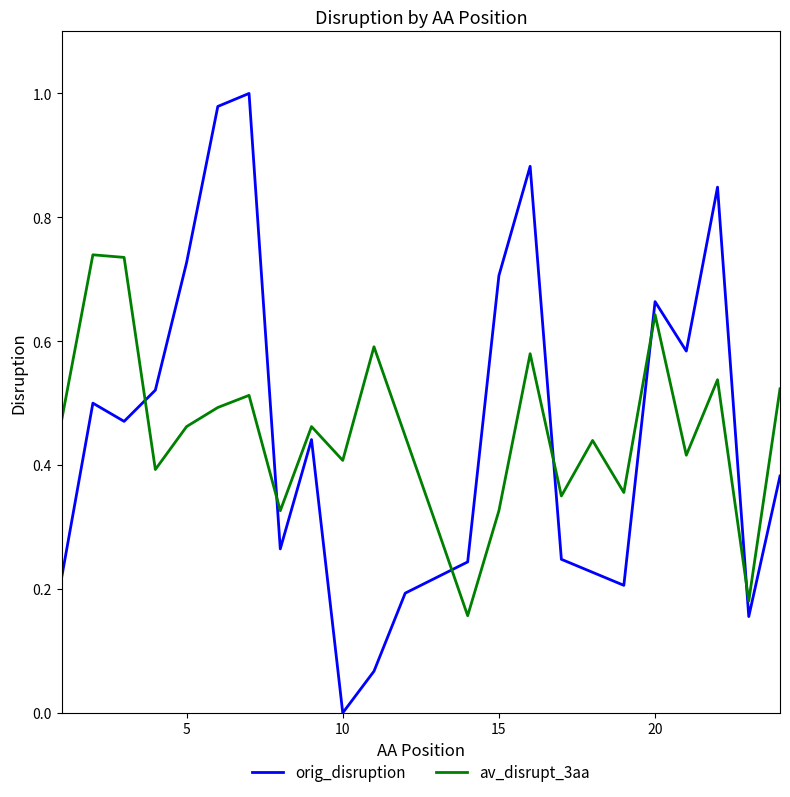

List the series in order of their peak value, highest first.

orig_disruption, av_disrupt_3aa